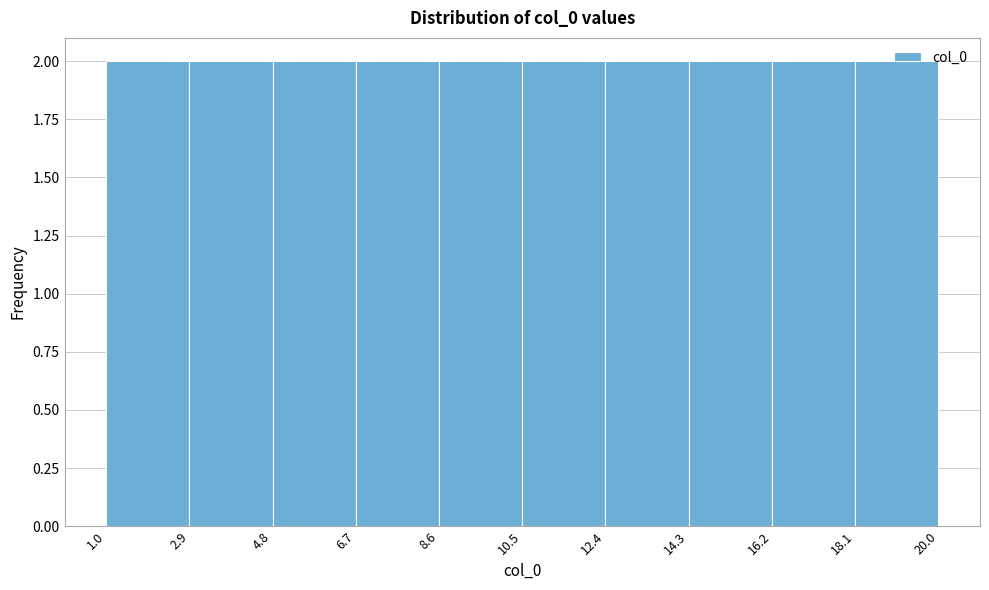

Reading left to right, list every bar in this chart as the range it spans on the x-axis followed by its height. The values are not printed on the chart, so give them approximately, as read against the axis.

1.0 to 2.9: 2
2.9 to 4.8: 2
4.8 to 6.7: 2
6.7 to 8.6: 2
8.6 to 10.5: 2
10.5 to 12.4: 2
12.4 to 14.3: 2
14.3 to 16.2: 2
16.2 to 18.1: 2
18.1 to 20.0: 2